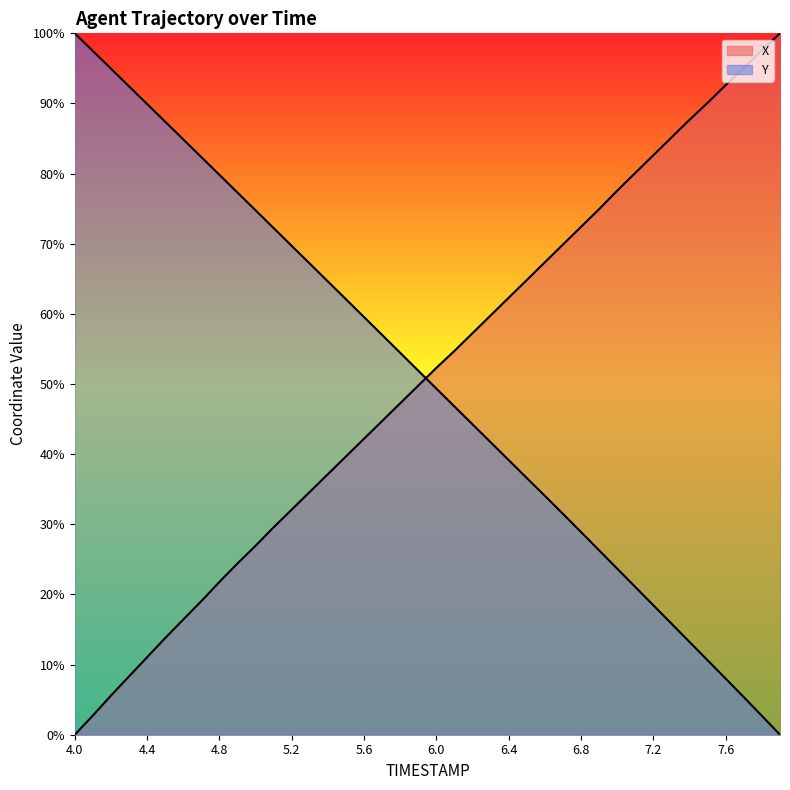

What is the maximum value for Y?

100.0